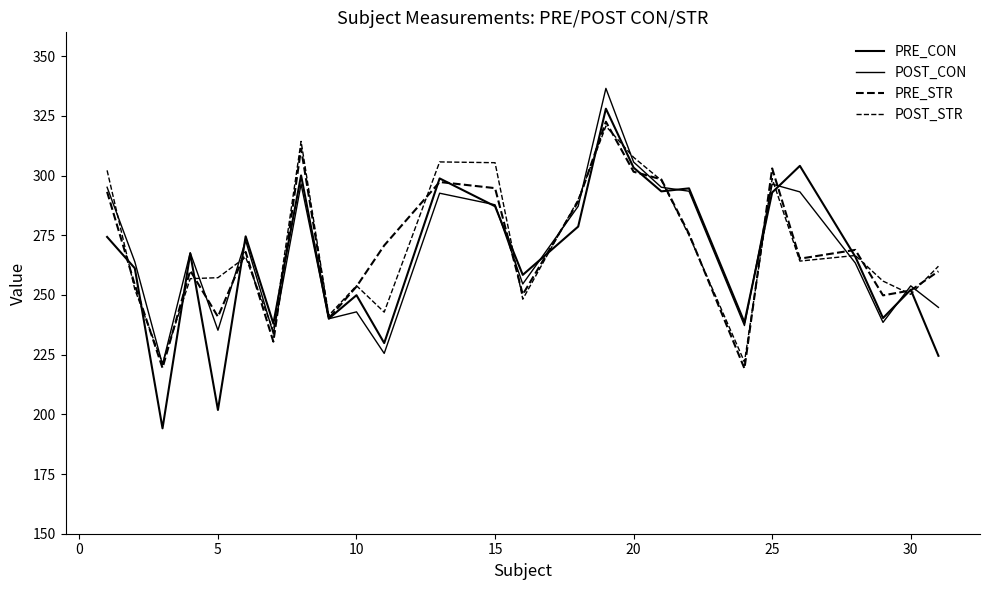

Is this an area chart (filled region under the line)?

No